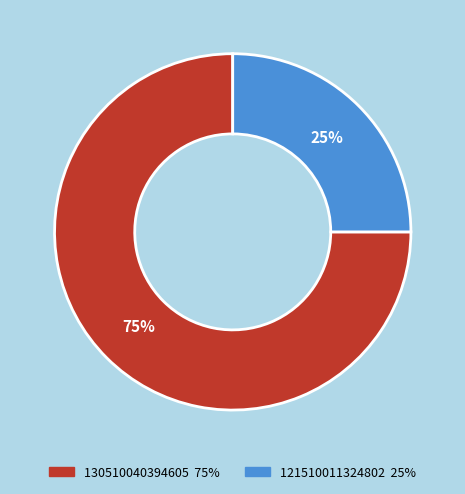

Does 121510011324802 represent more than half of the total?

No